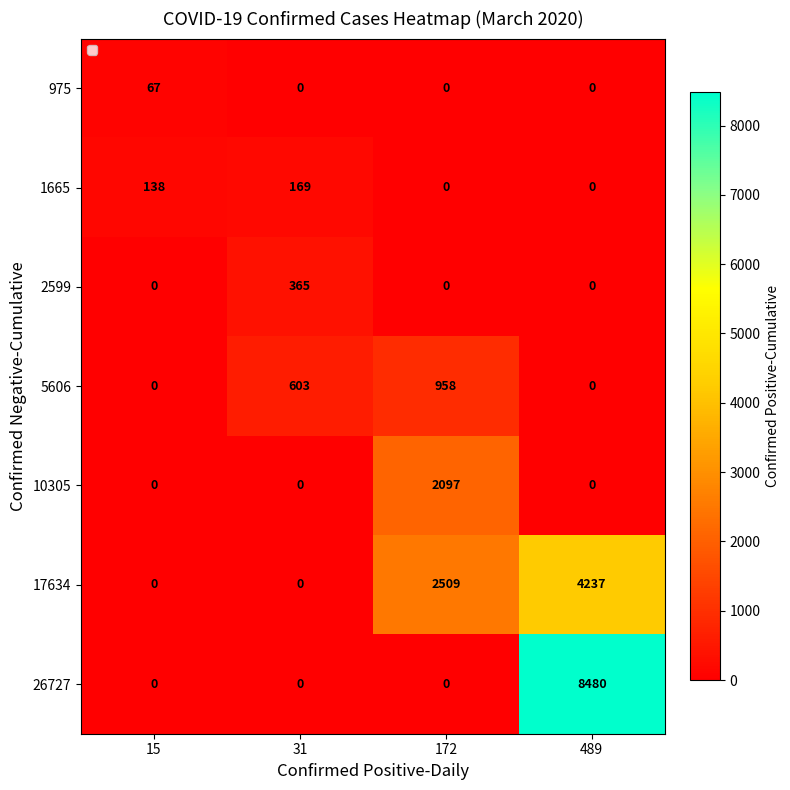

Between 172 and 489, which series saw the biggest shift?

26727